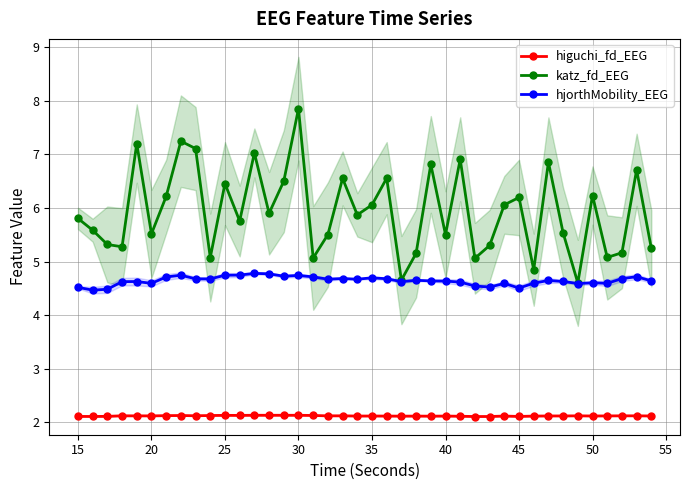

Count the higuchi_fd_EEG values in the range 2 to 3.

40